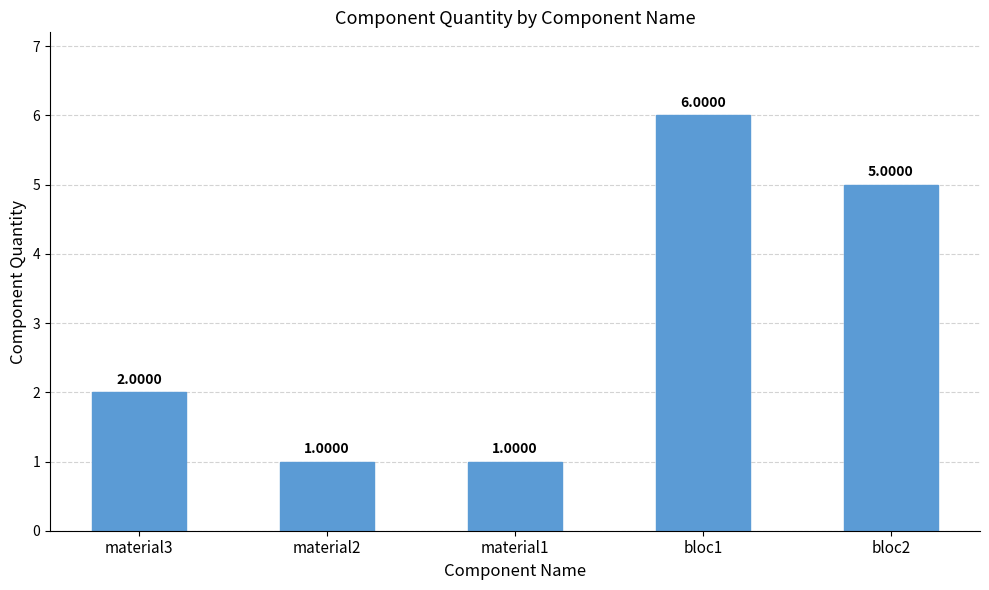

What is the greatest value displayed?

6